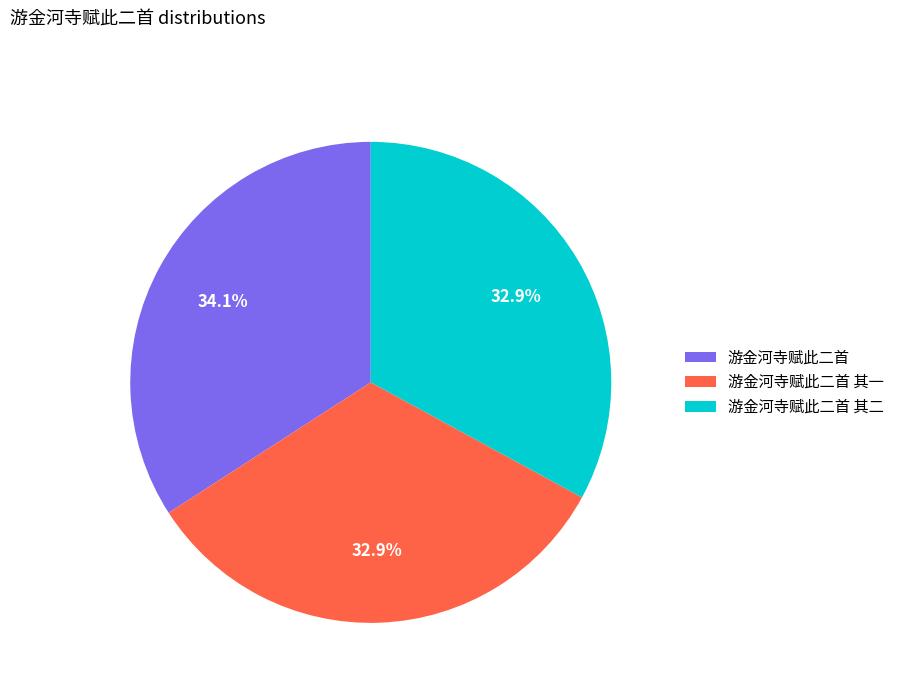

Which has a higher value, 游金河寺赋此二首 其一 or 游金河寺赋此二首?

游金河寺赋此二首